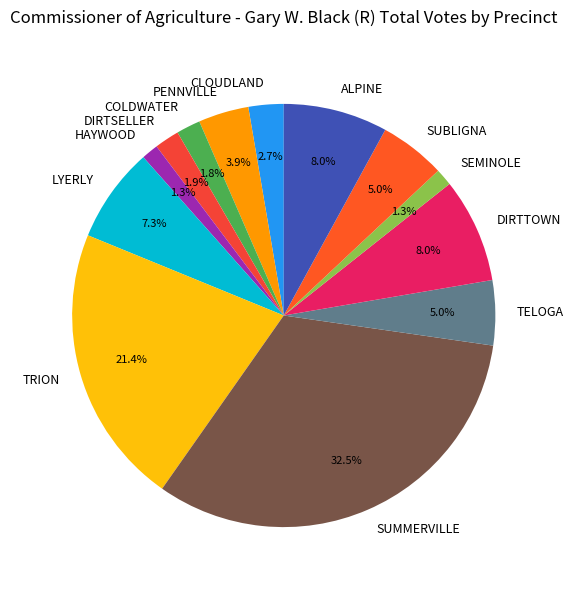

Is it true that DIRTSELLER is 2% of the pie?

True